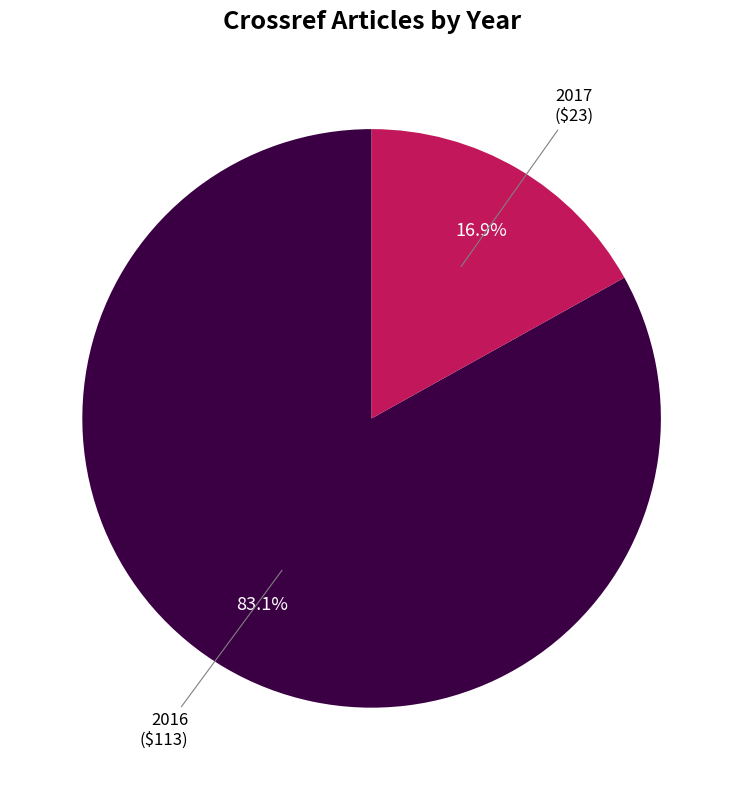

The 2016 slice represents 70% of the pie. True or false?

False